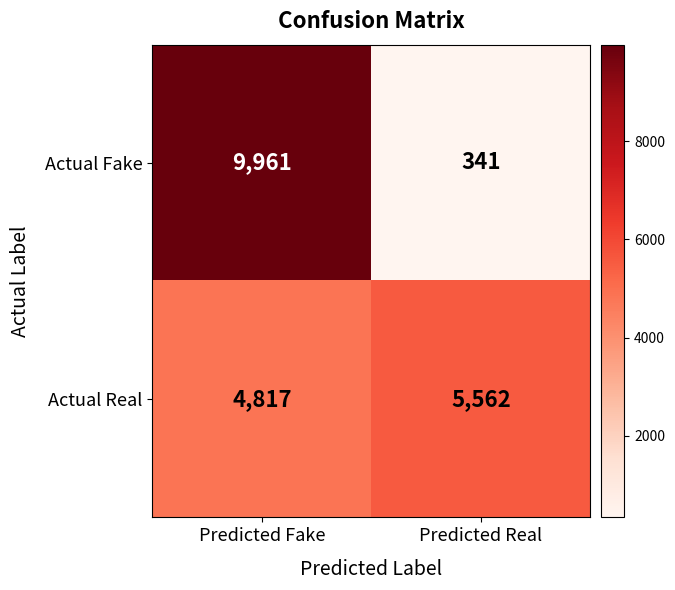

At which category is the sum across all series the highest?

Predicted Fake